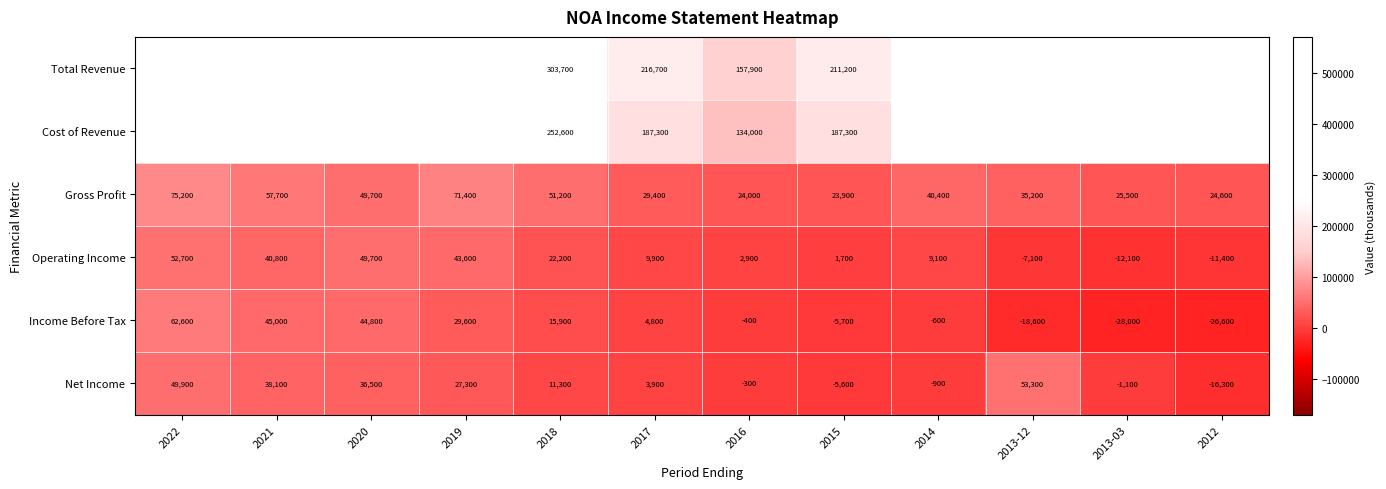

How many data points does each series have?

12